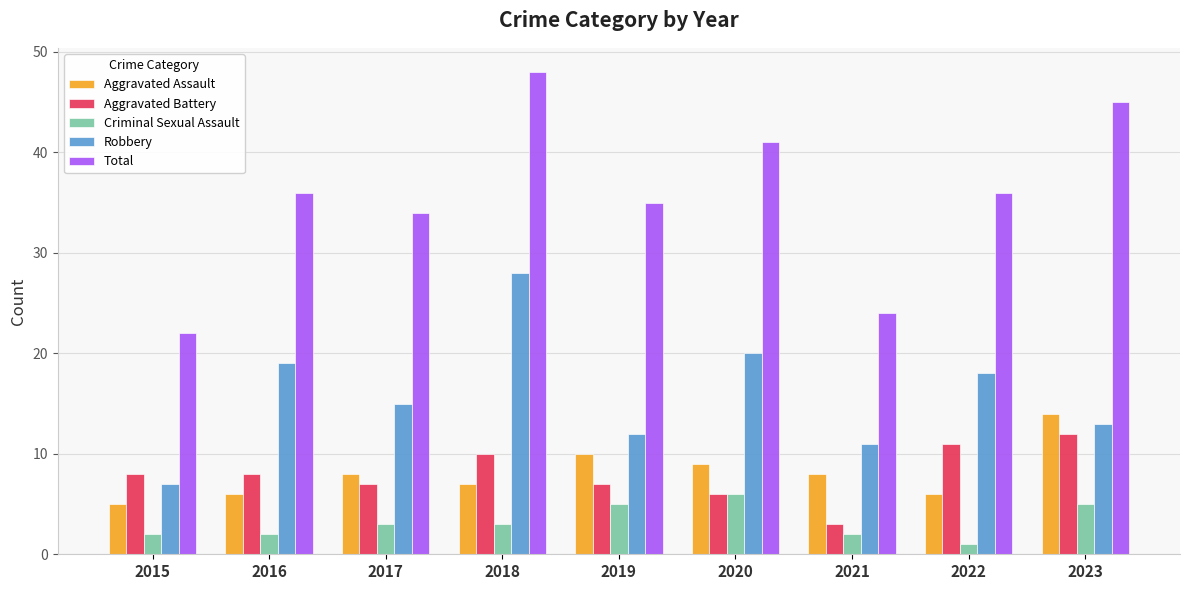

What are all the series names shown in the legend?

Aggravated Assault, Aggravated Battery, Criminal Sexual Assault, Robbery, Total